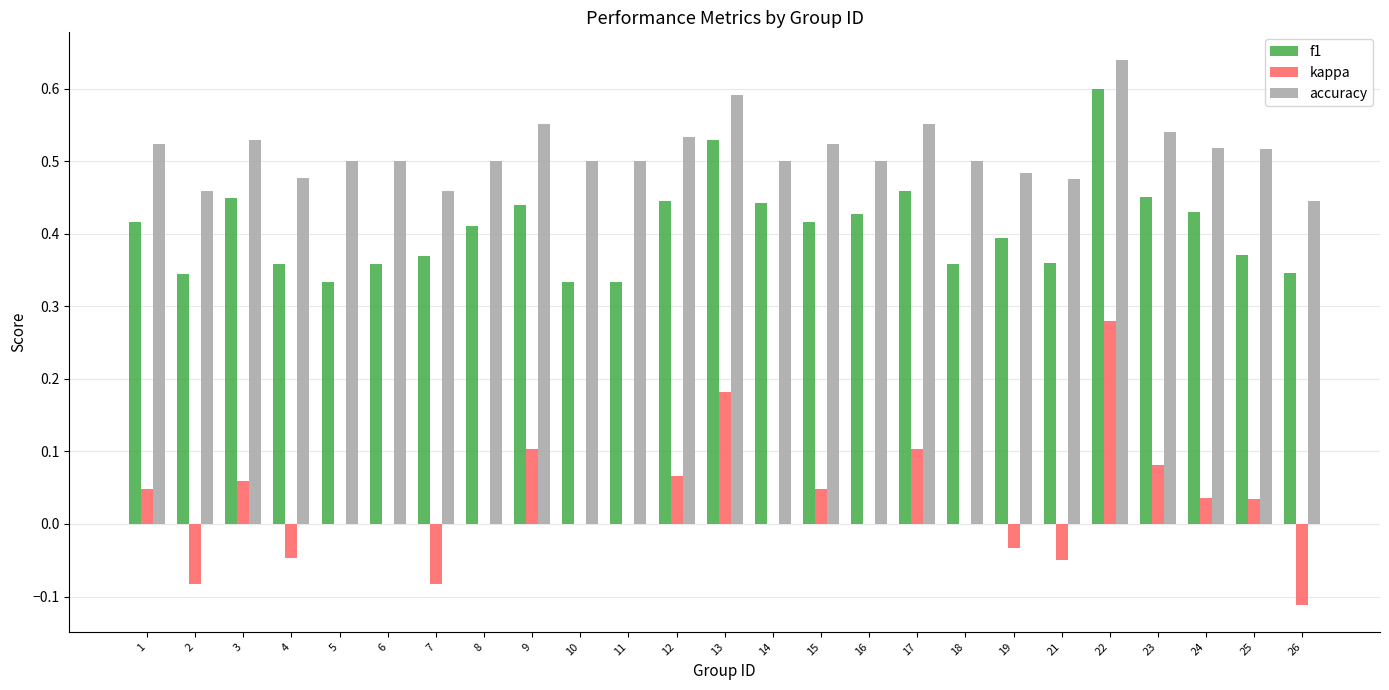

True or false: f1 has a value of 0.4 at 8.

True